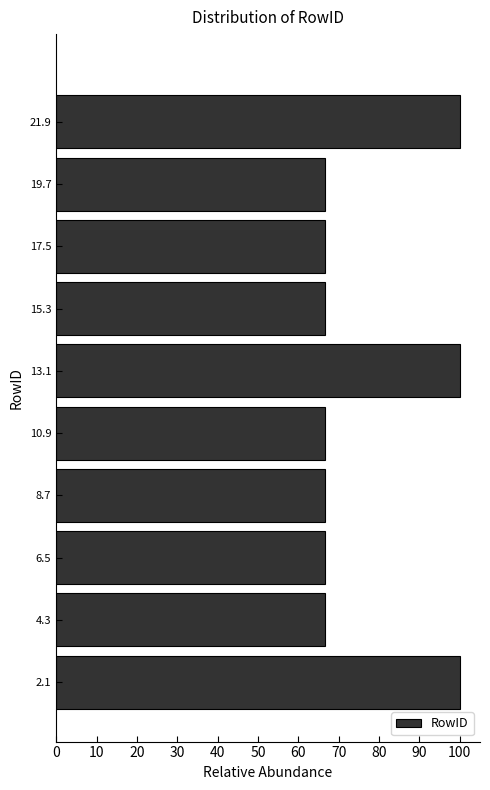

What is the length of the bar covering 16.4 to 18.6 on the y-axis? Neither the bar edges nor the lengths are printed on the chart, so give them approximately, as read against the axes.

67